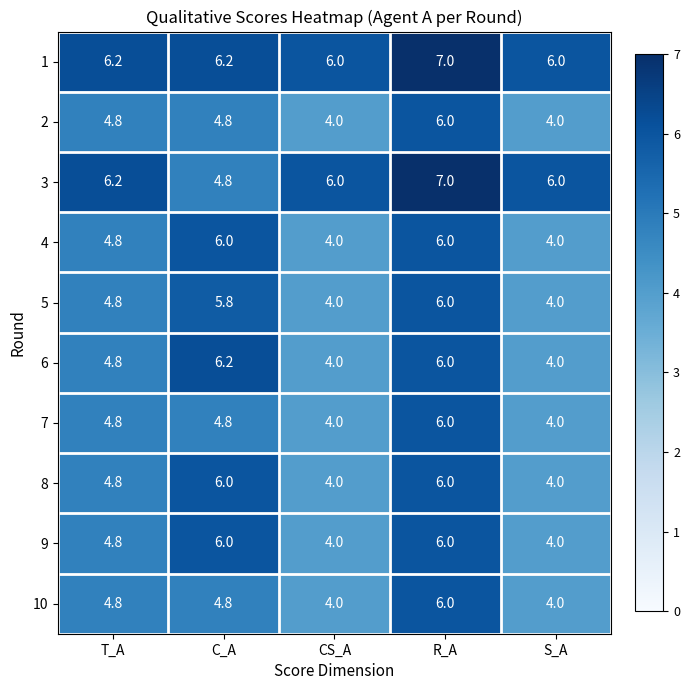

What is the sum of the 2 values at C_A and R_A?

10.8